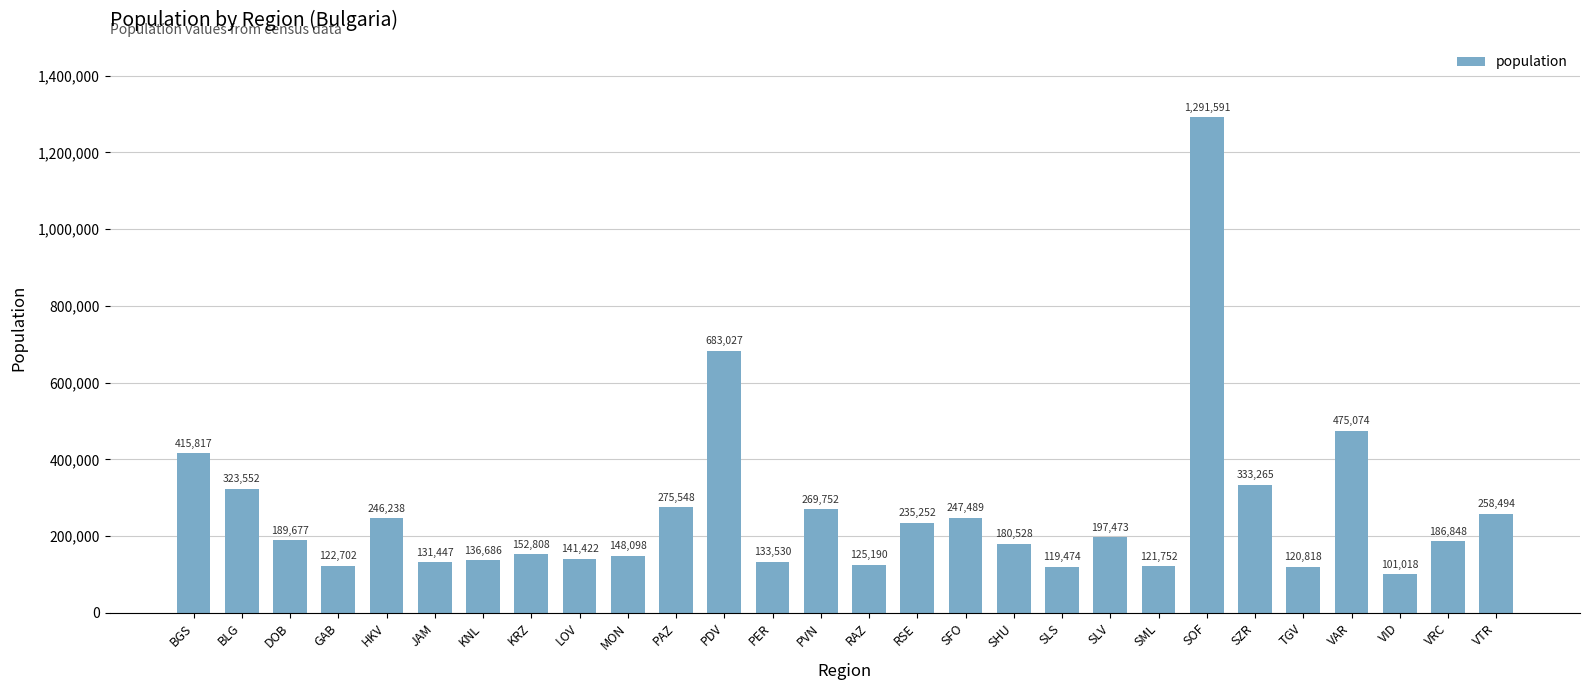

Where is the data nearest to the value 696304?

PDV